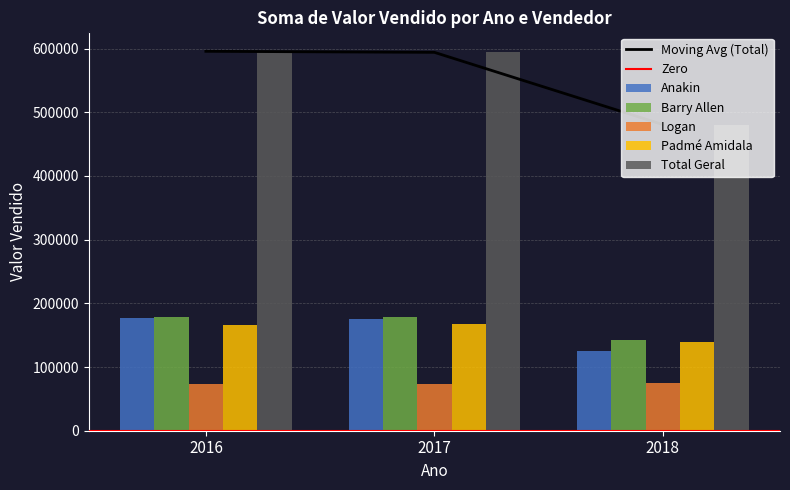

Is it true that Anakin equals 48790 at 2018?

False